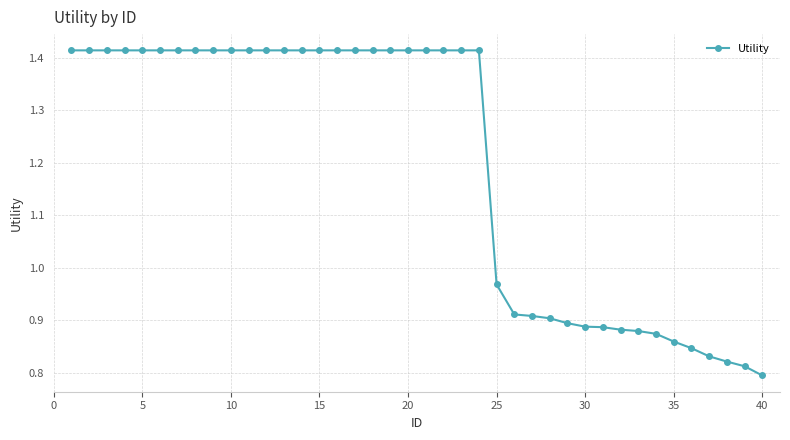

What is the average value?

1.2